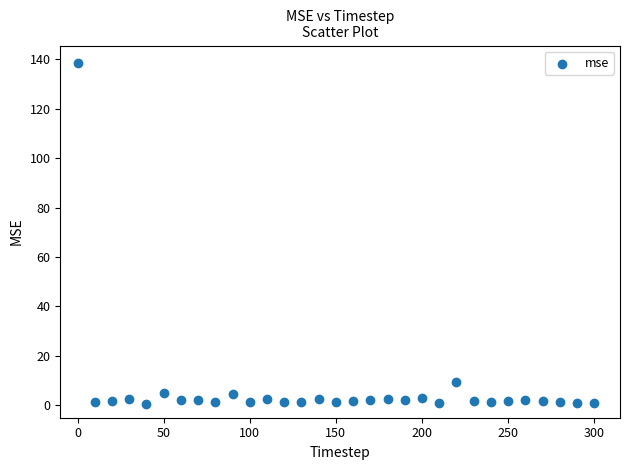

What is the range of X values (max minus min)?

300.0